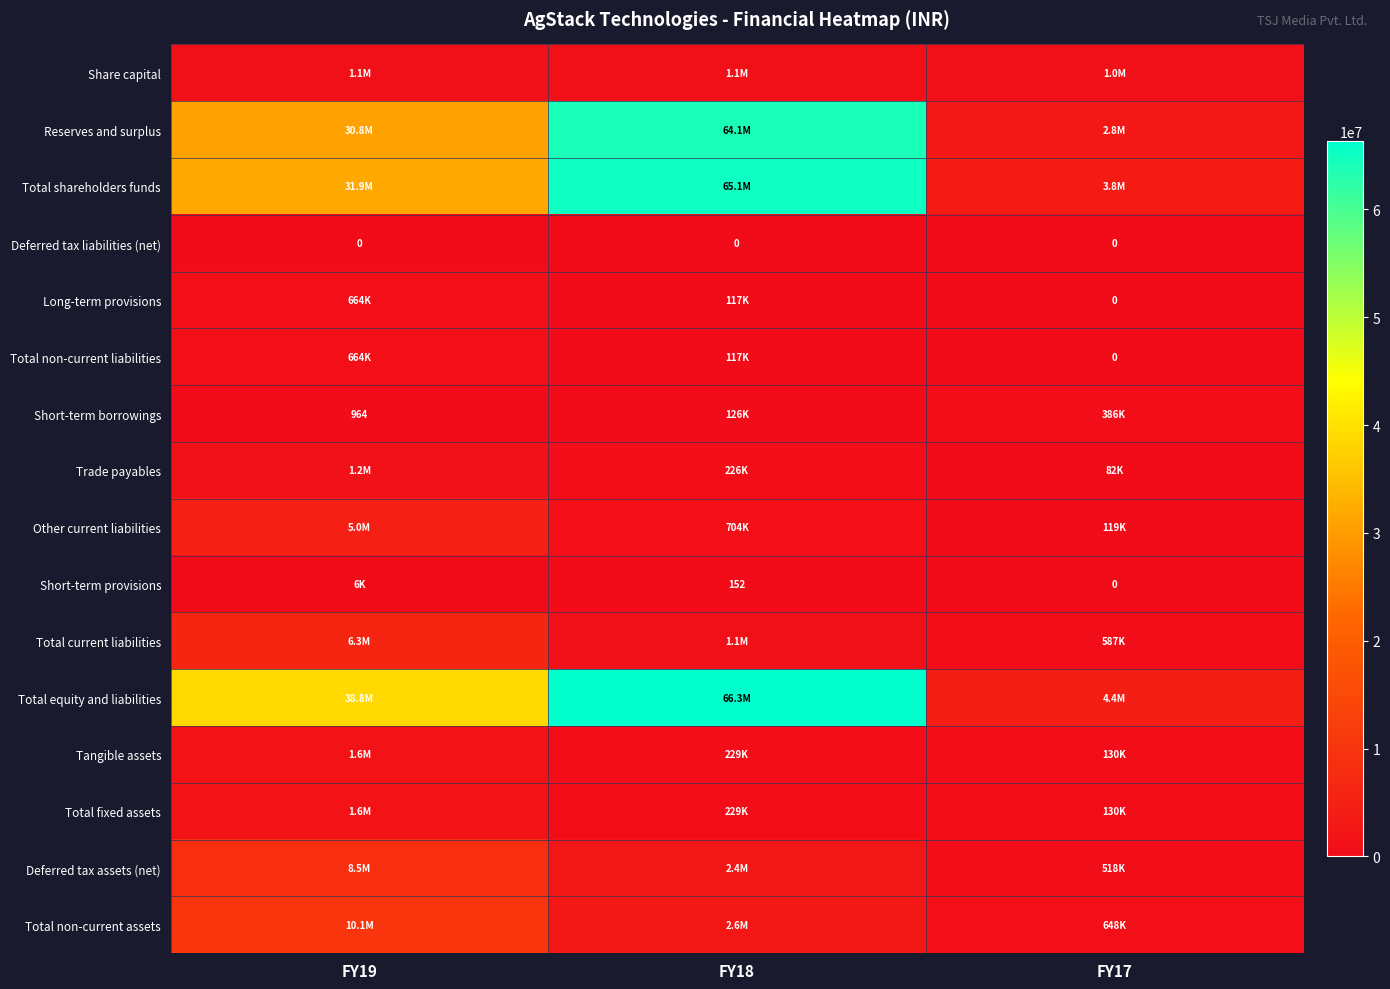

Rank the series at FY18 from lowest to highest value.

Deferred tax liabilities (net), Short-term provisions, Long-term provisions, Total non-current liabilities, Short-term borrowings, Trade payables, Tangible assets, Total fixed assets, Other current liabilities, Total current liabilities, Share capital, Deferred tax assets (net), Total non-current assets, Reserves and surplus, Total shareholders funds, Total equity and liabilities